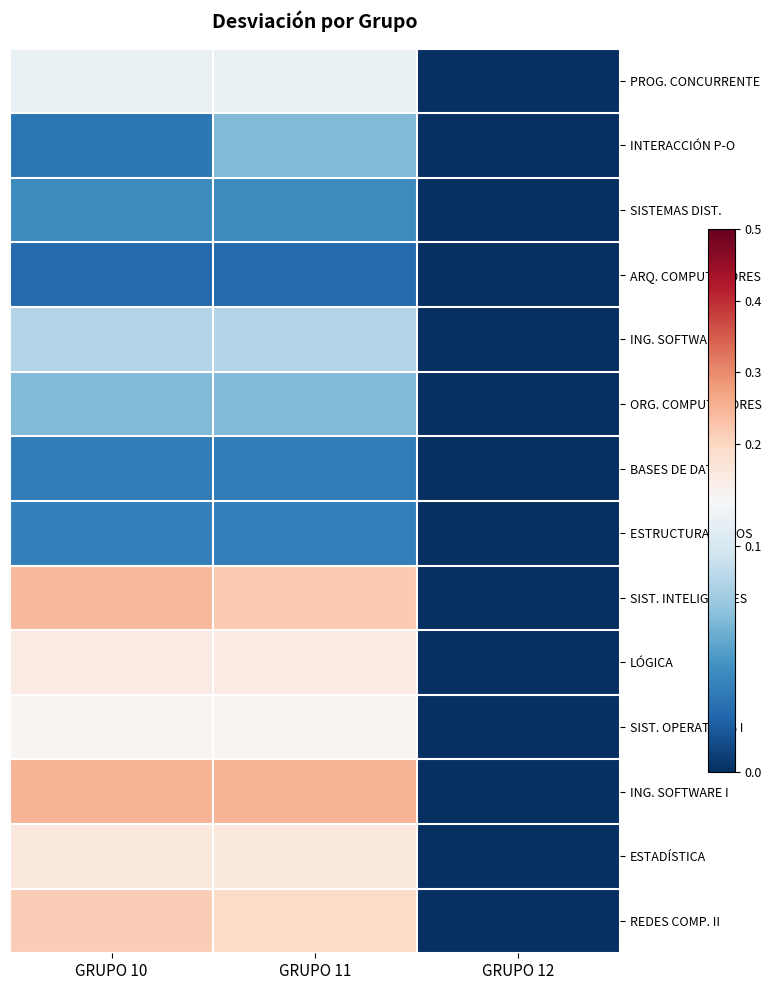

Which series has the largest total across all categories?

ING. SOFTWARE I